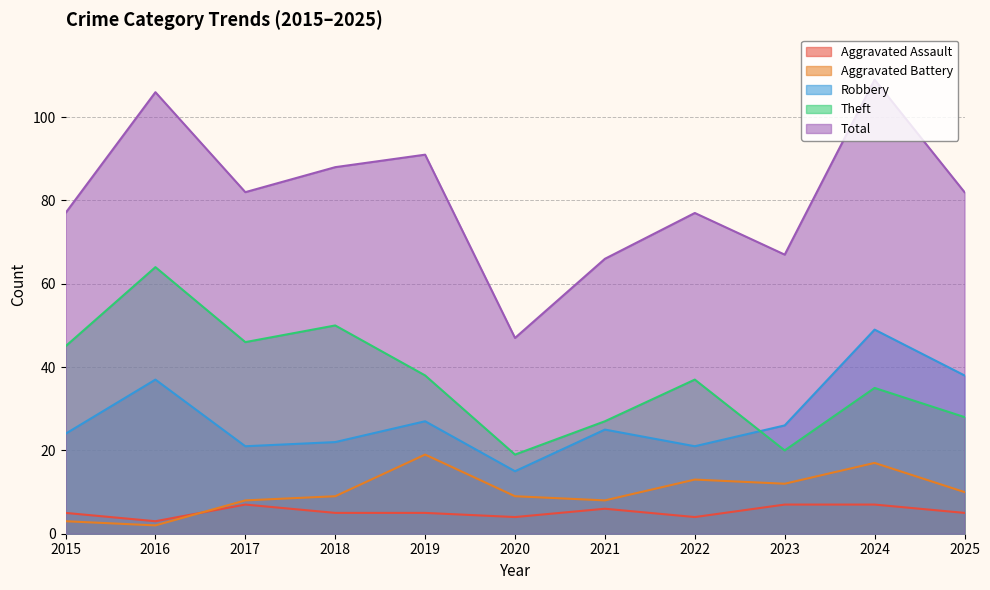

True or false: Theft and Aggravated Assault cross at least once.

False